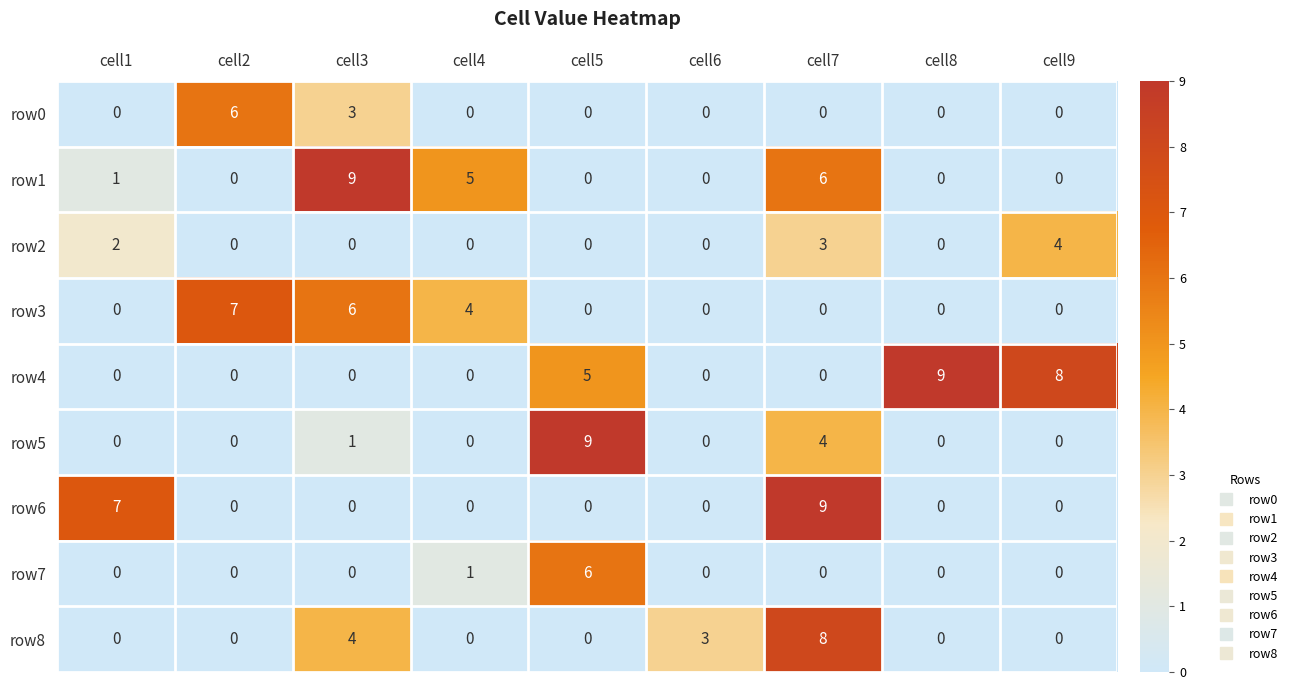

At which category is the sum across all series the highest?

cell7